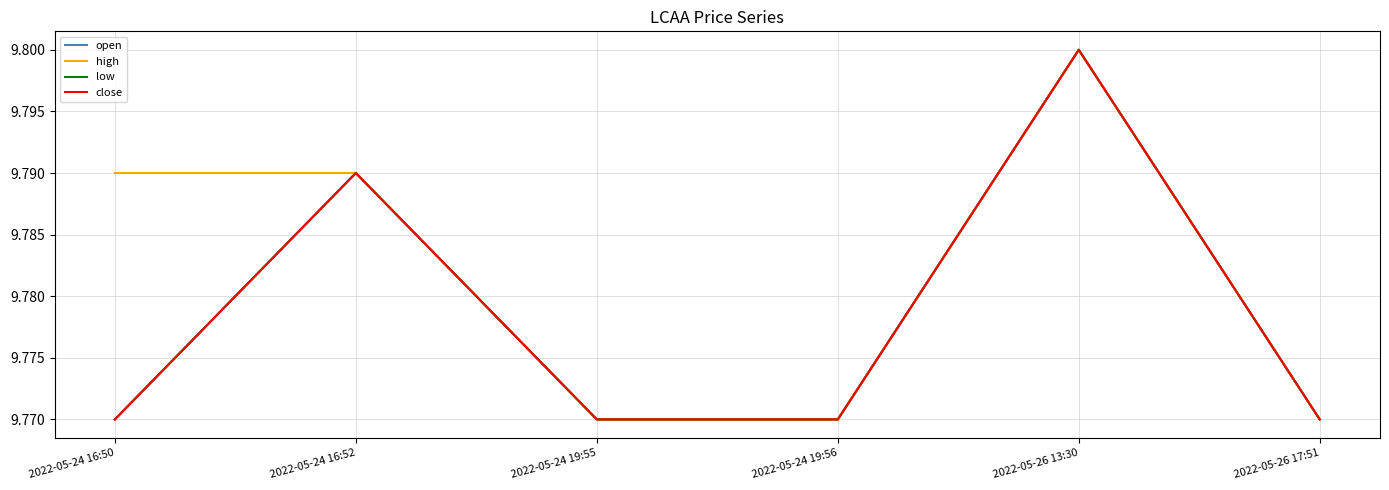

What position from the left is 2022-05-24 19:55?

3